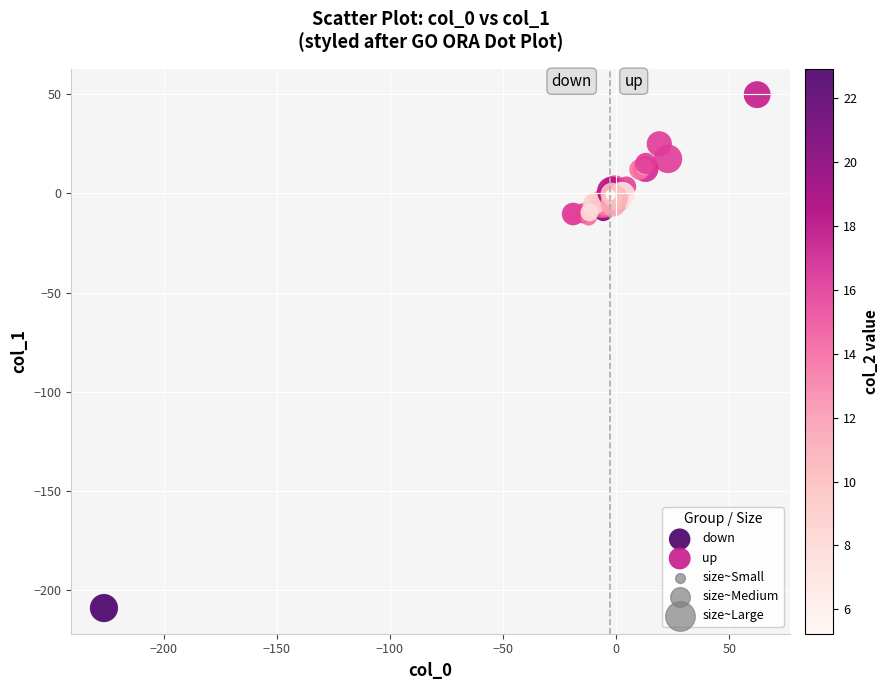

Which series has the largest Y range (max minus min)?

down